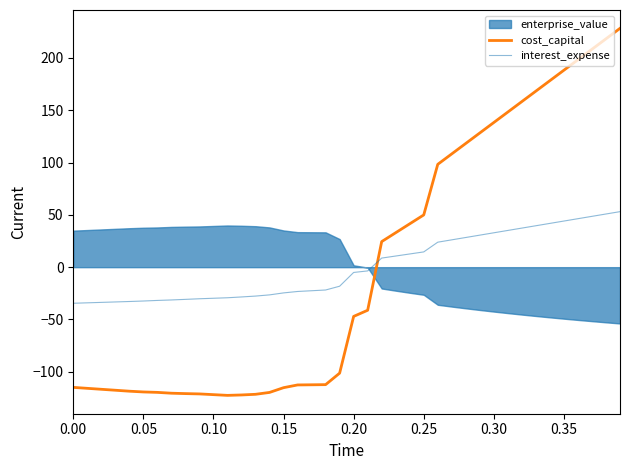

What is the maximum value for cost_capital?

228.3